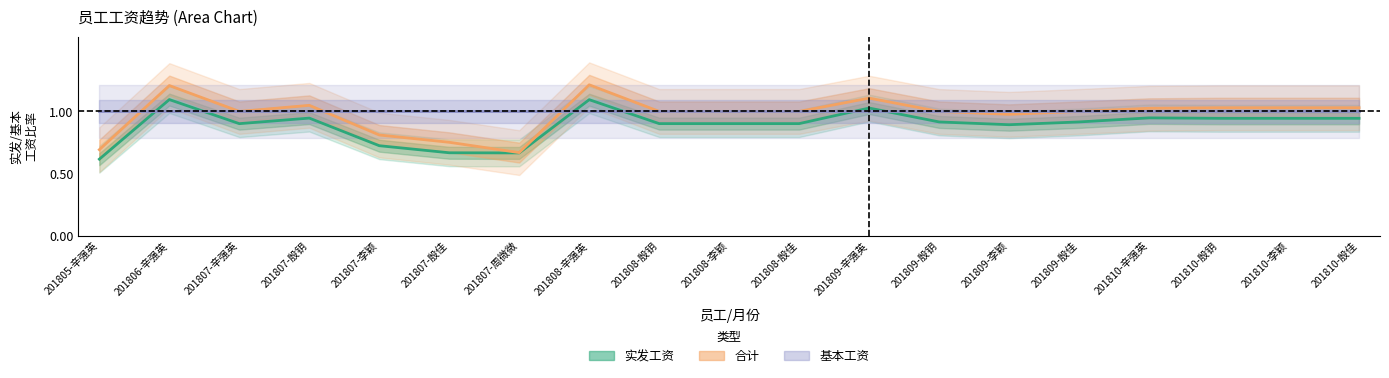

What is the sum of all 基本工资 values?

19.0